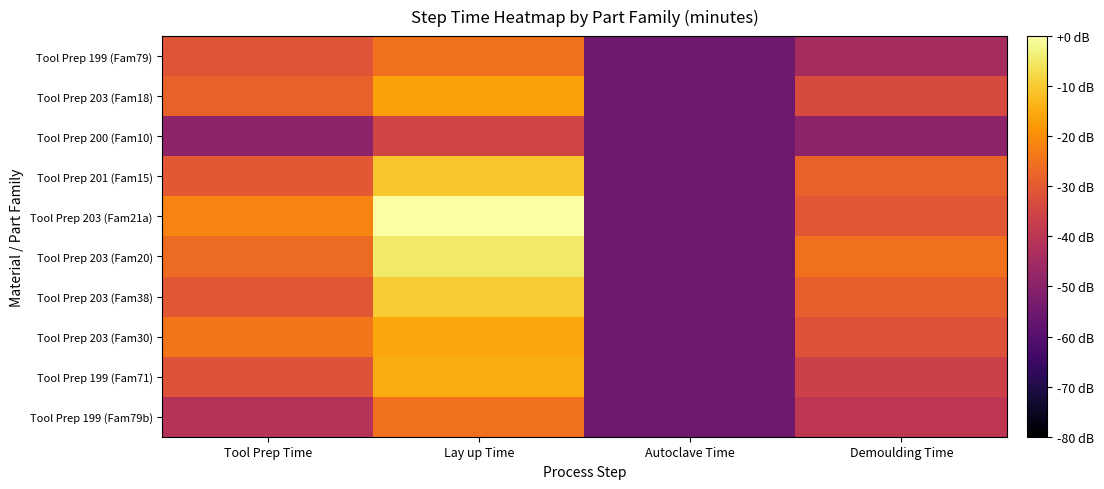

Which category has the highest value across all series?

Lay up Time